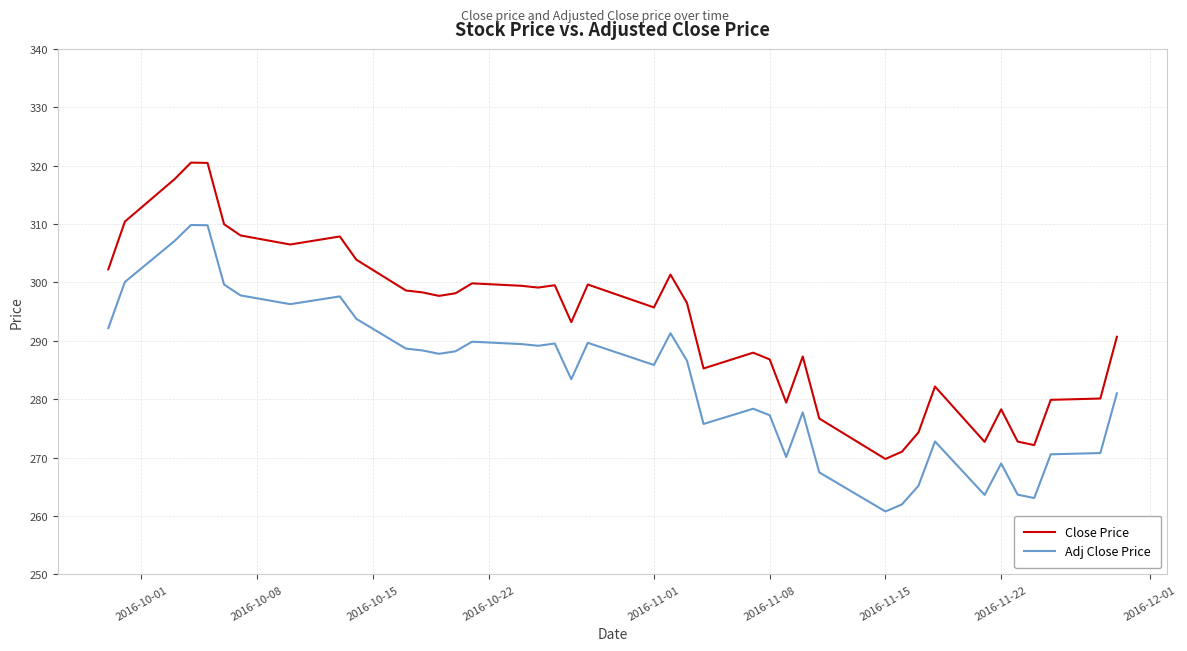

What is the maximum value for Close Price?

320.5